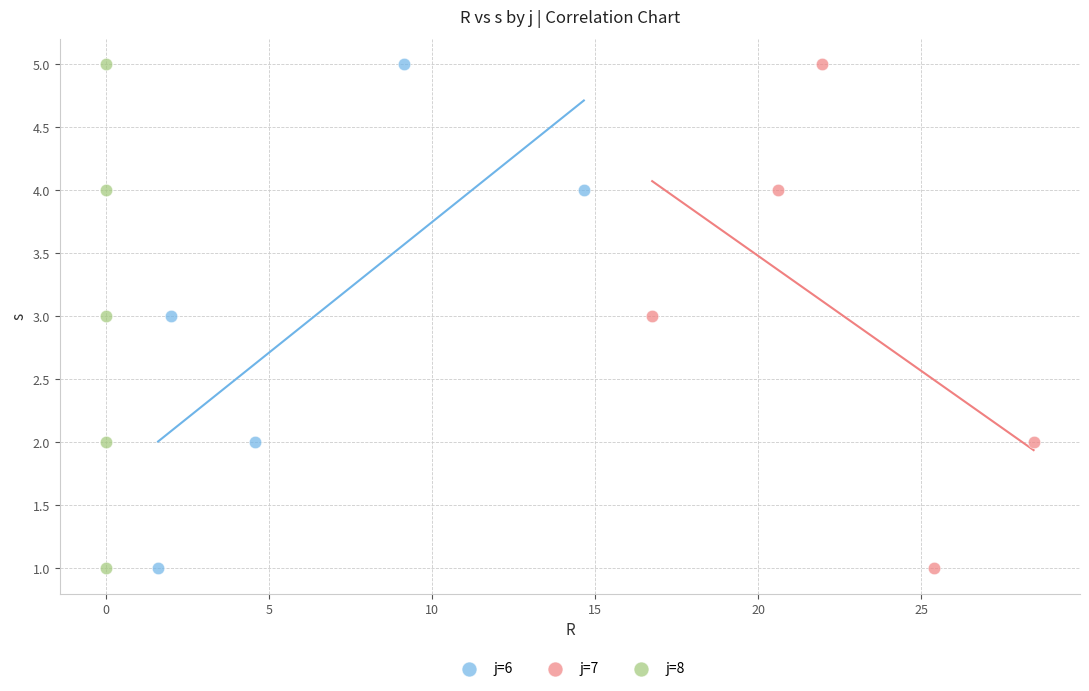

What are all the series names shown in the legend?

j=6, j=7, j=8